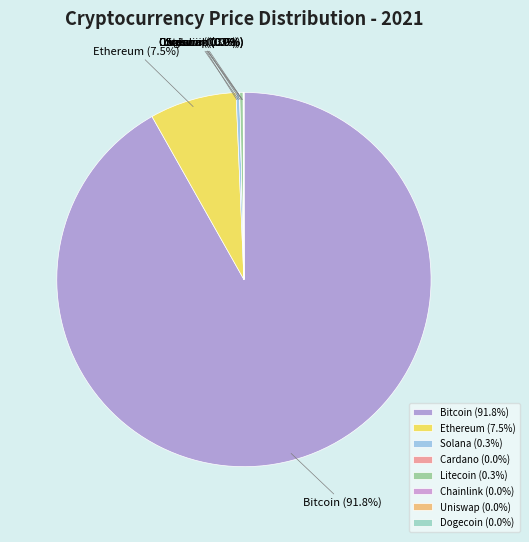

Which category has the biggest portion of the pie?

Bitcoin (91.8%)